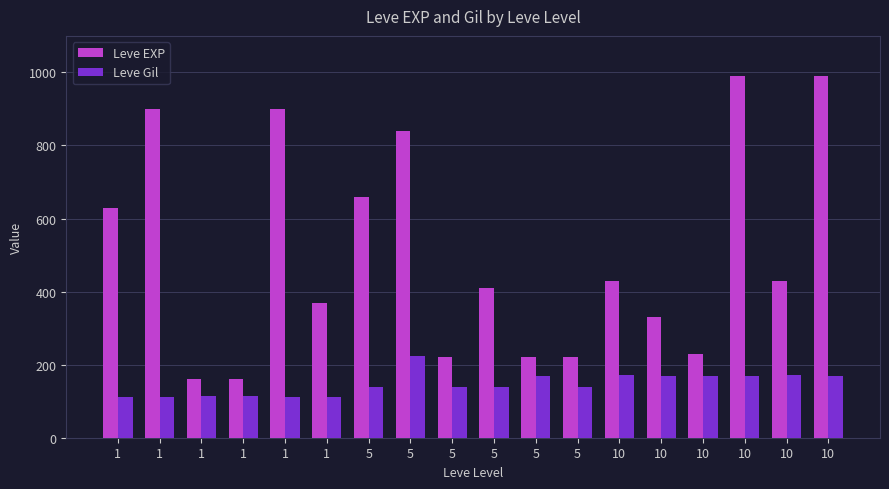

What is the total value across all series at 5?

800